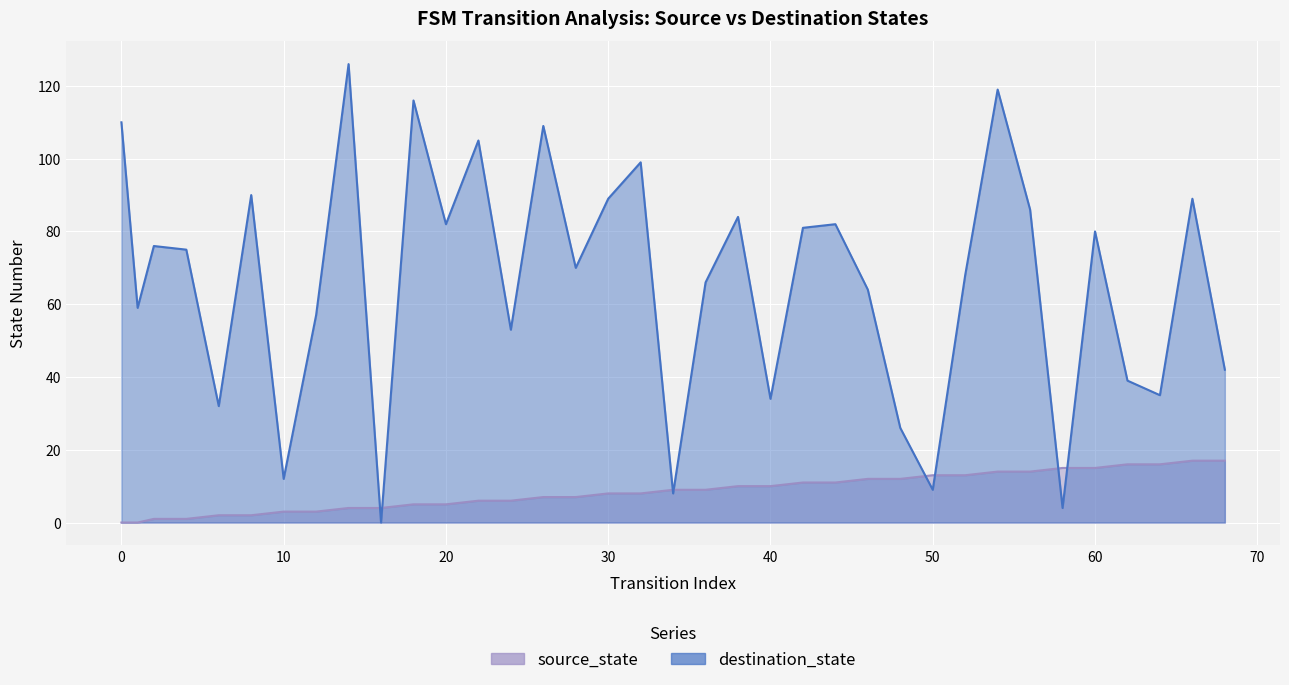

Reading left to right, what are all the values shown in this chart?

source_state: 0	0	1	1	2	2	3	3	4	4	5	5	6	6	7	7	8	8	9	9	10	10	11	11	12	12	13	13	14	14	15	15	16	16	17	17
destination_state: 110	59	76	75	32	90	12	57	126	0	116	82	105	53	109	70	89	99	8	66	84	34	81	82	64	26	9	68	119	86	4	80	39	35	89	42